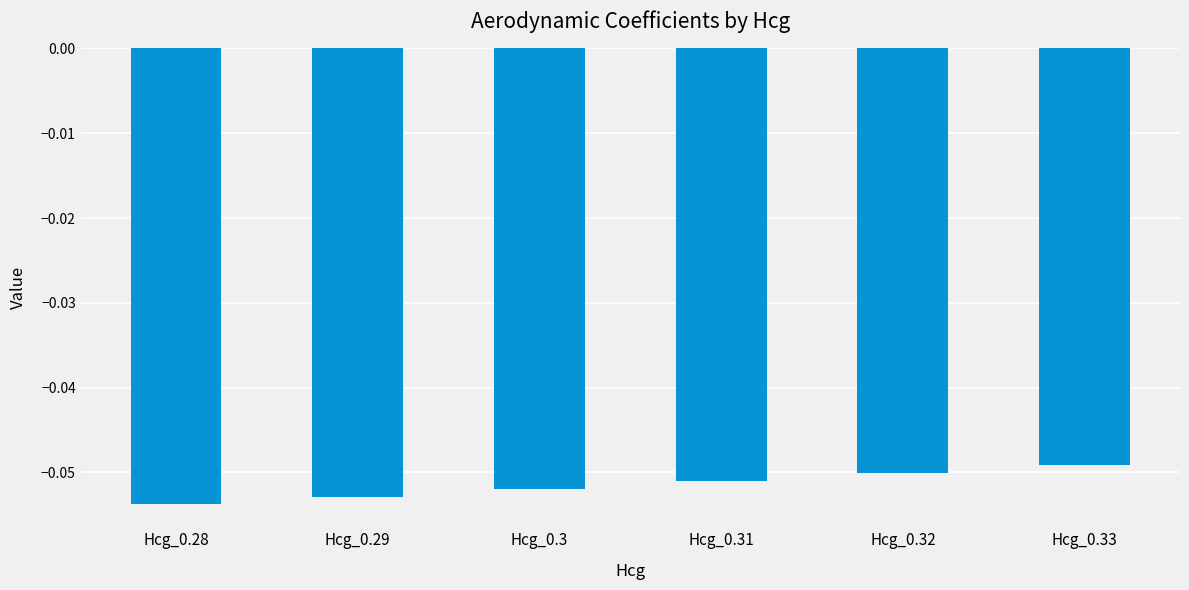

What is the sum of all values?

-0.3